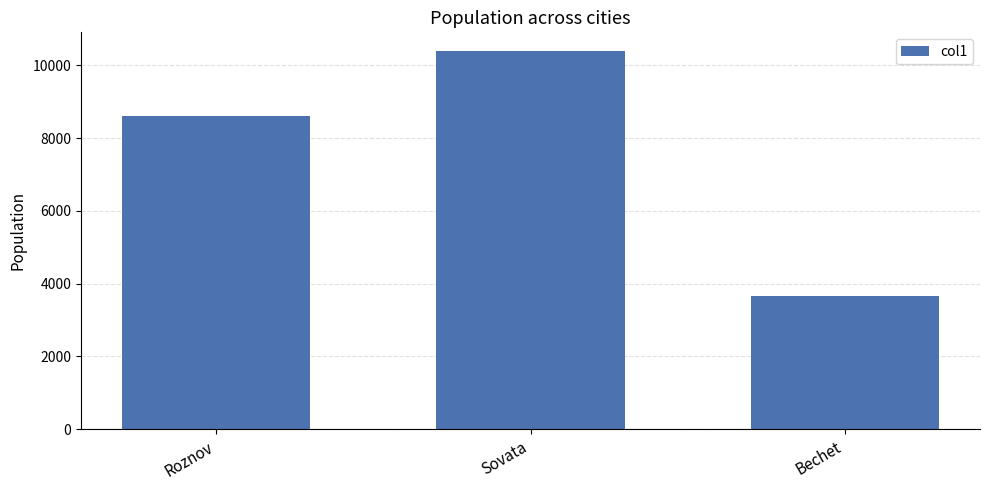

What is the greatest value displayed?

10385